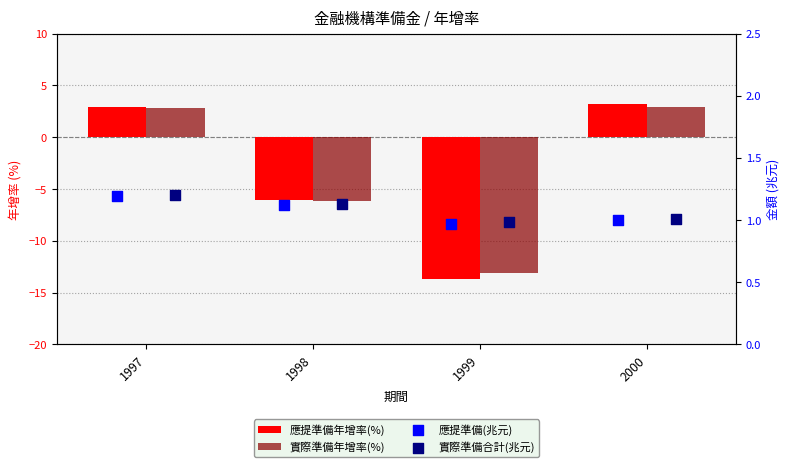

What is the total value across all series at 2000?

8.1